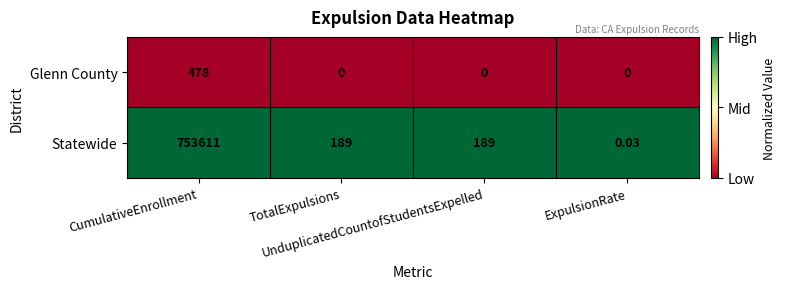

Which series has the largest range (max minus min)?

Statewide